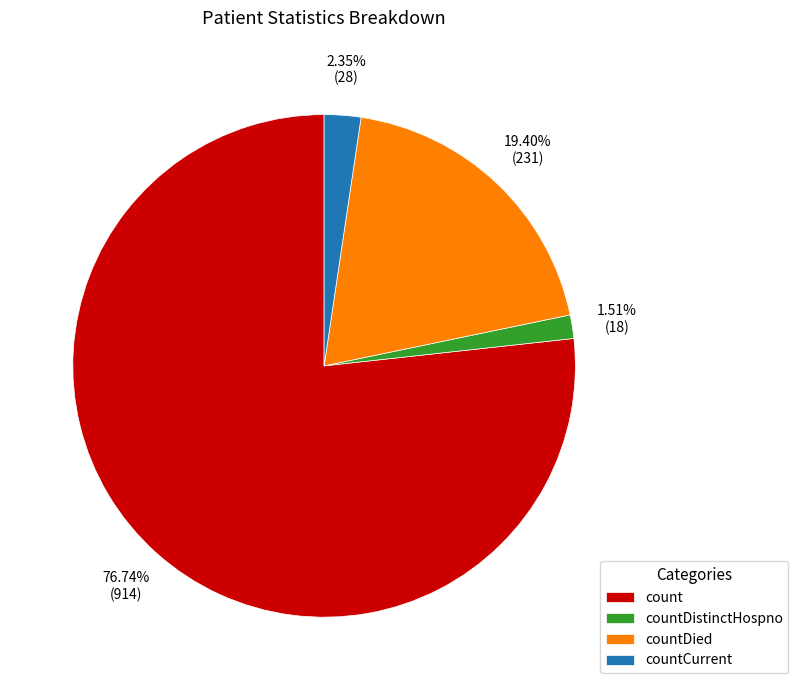

Which slice is the smallest?

countDistinctHospno